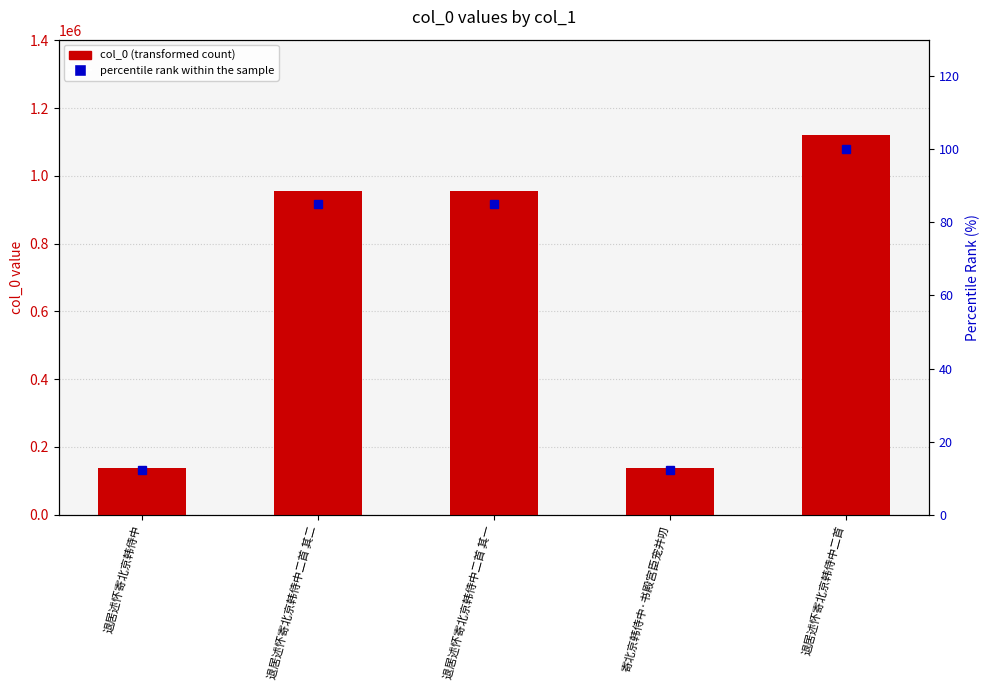

How many groups of bars are there?

5